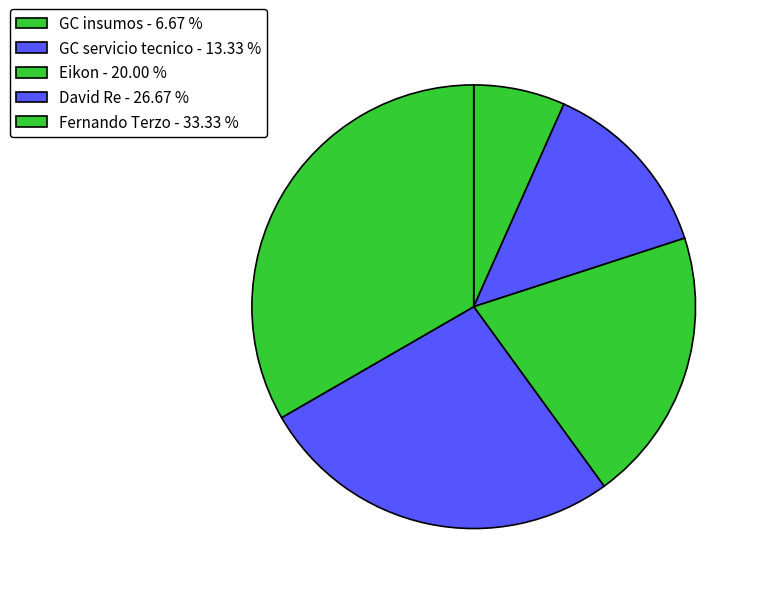

To the nearest percent, what is the difference between the largest and smallest slice percentages?

27%